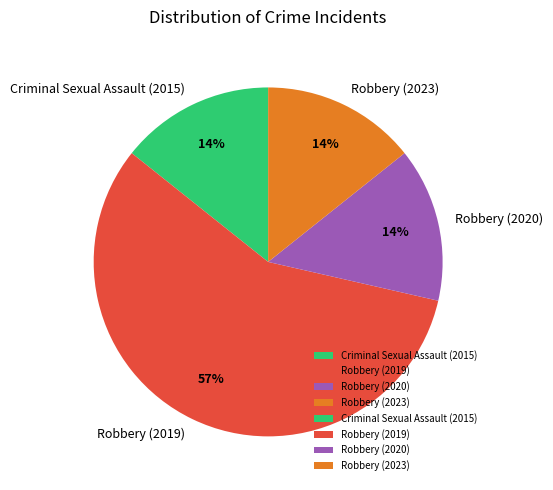

Which slice is the largest?

Robbery (2019)